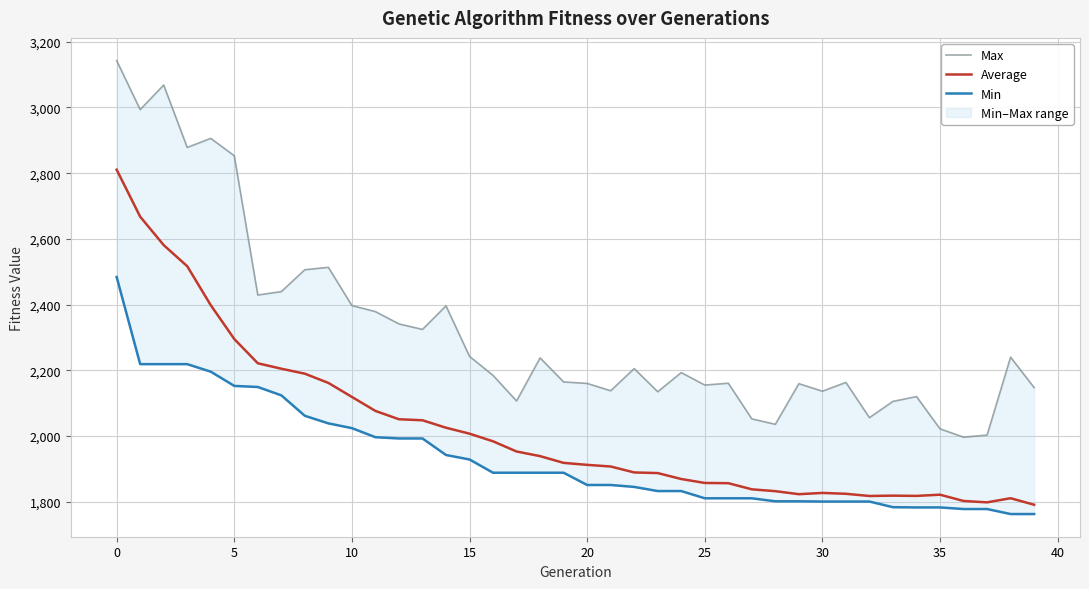

True or false: Min and Max cross at least once.

False